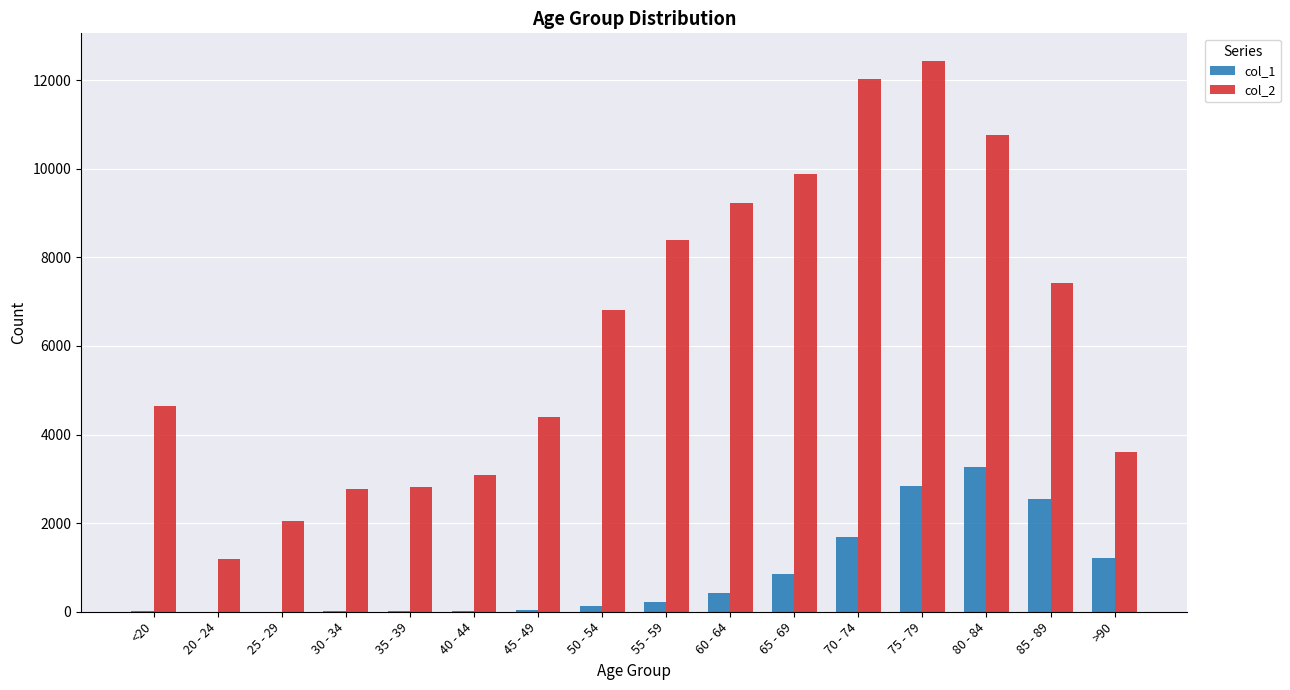

Are the bars horizontal?

No